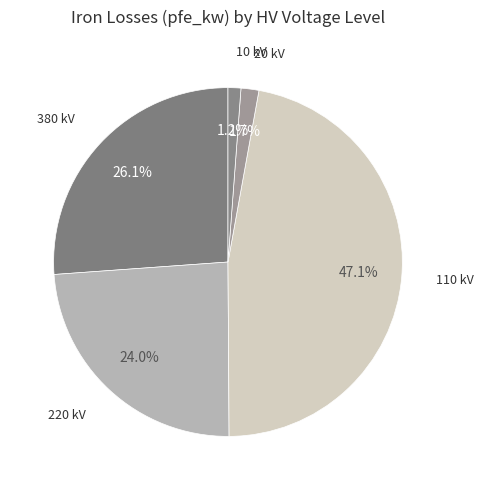

How many segments does this pie chart have?

5